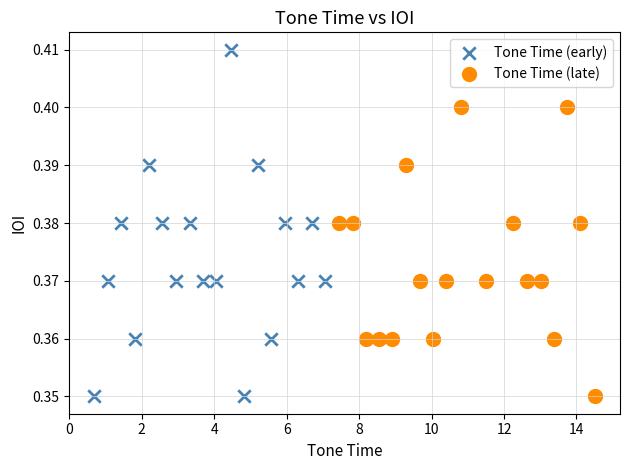

Which series has the widest spread of Y values?

Tone Time (early)